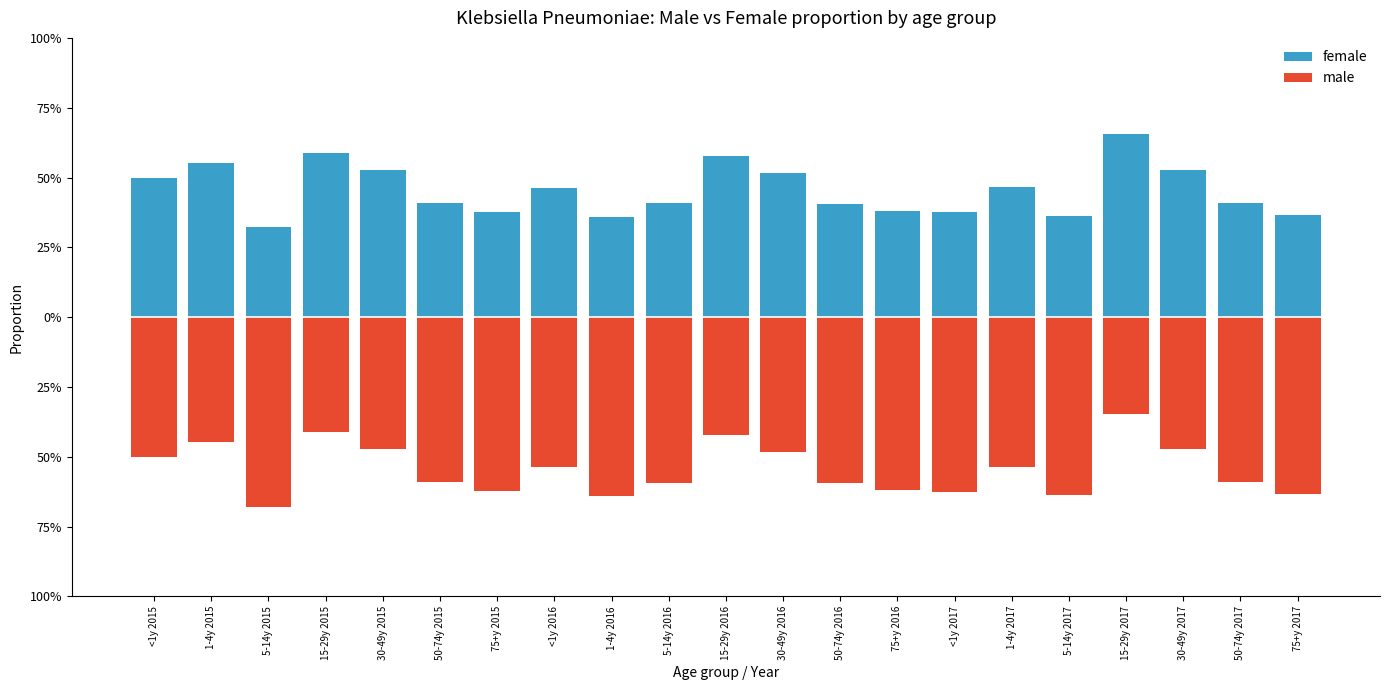

Between <1y 2017 and 5-14y 2015, which is larger?

<1y 2017